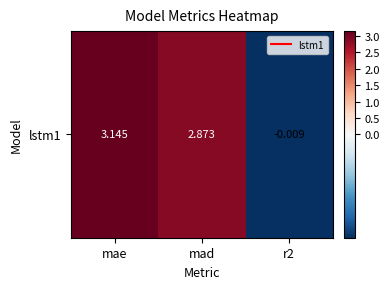

Which category has the lowest value across all series?

r2